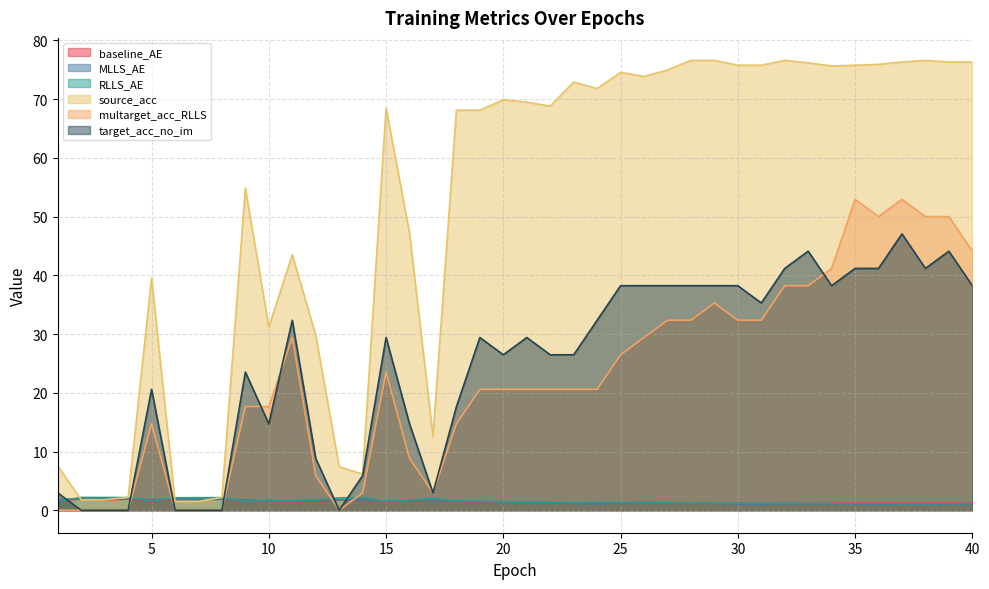

True or false: baseline_AE and multarget_acc_RLLS intersect in this chart.

True